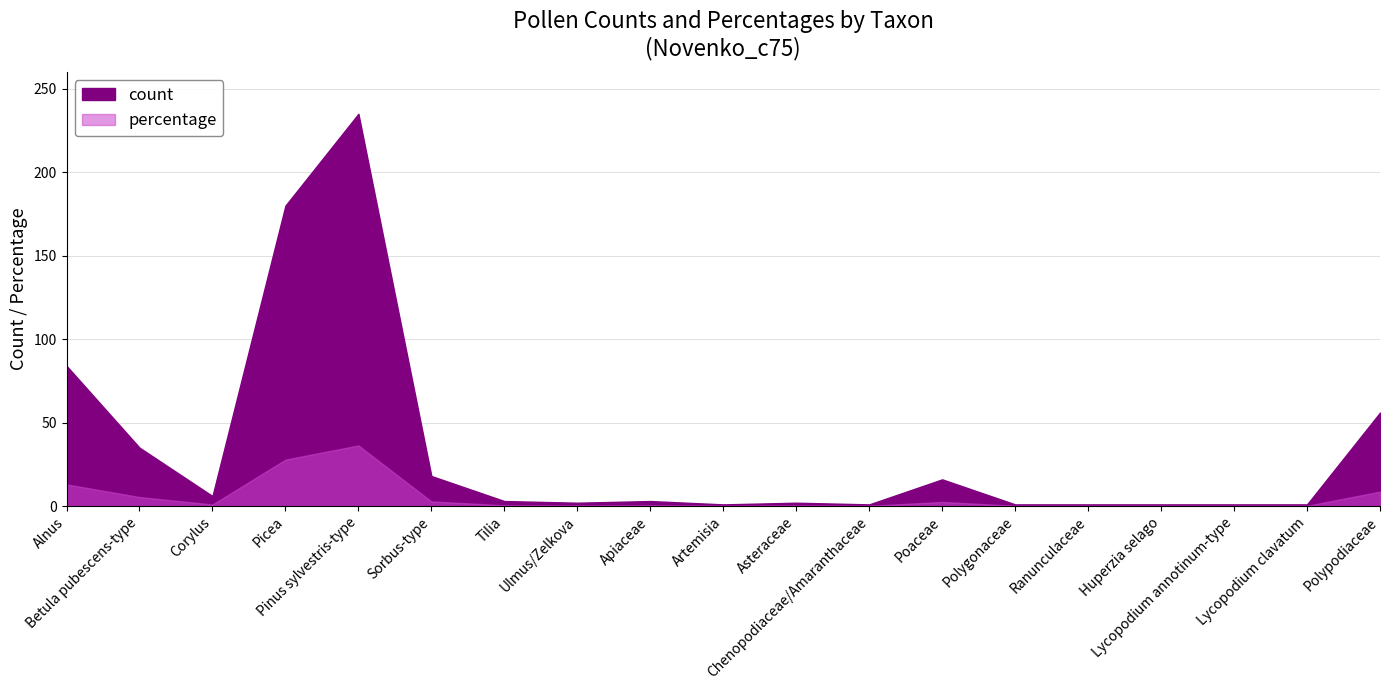

Where is the first local minimum for percentage?

Corylus